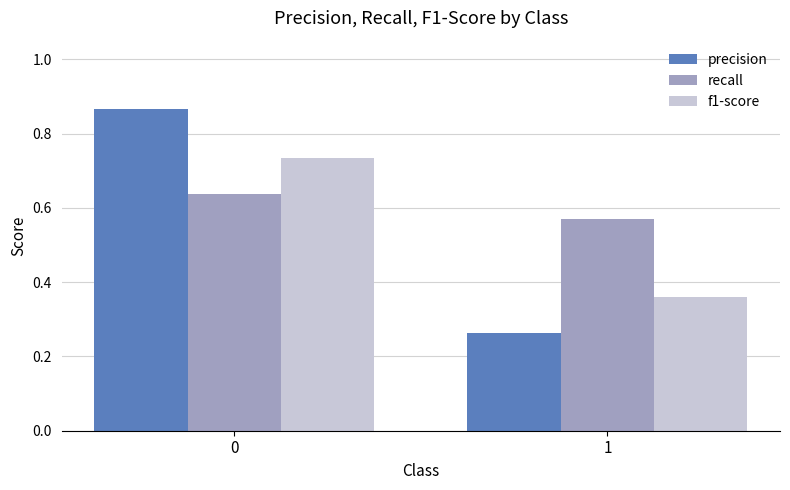

Between 0 and 1, which series saw the biggest shift?

precision